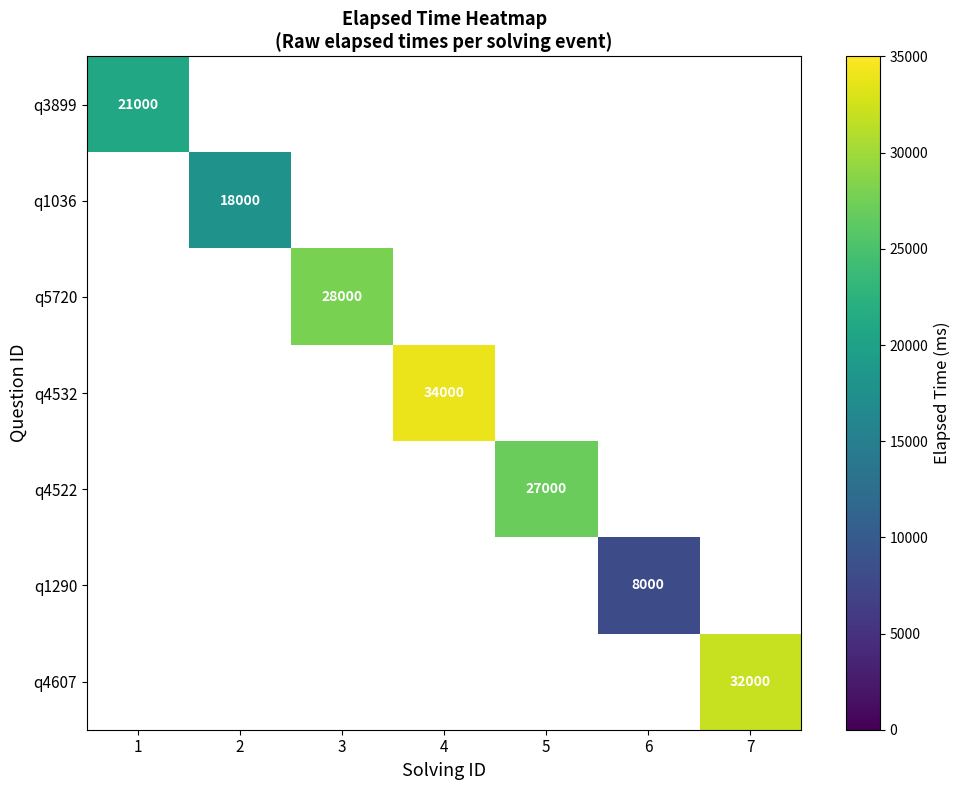

What is the minimum value for q3899?

21000.0